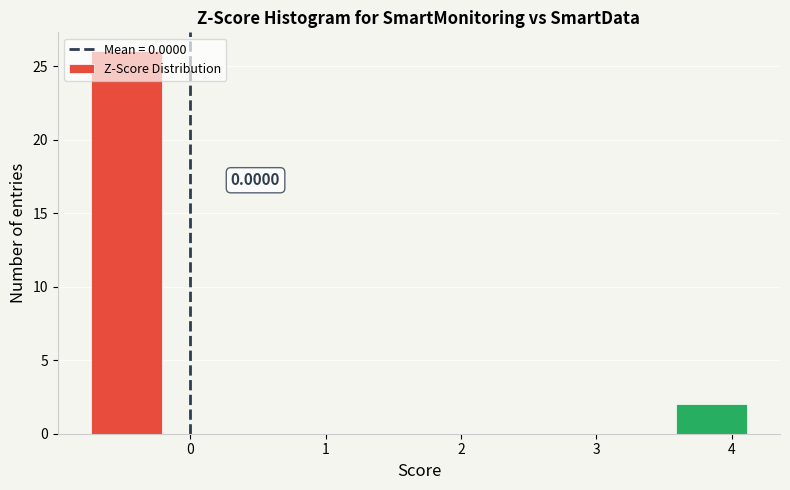

Over which range of the x-axis is the bar tallest?

-0.8 to -0.2